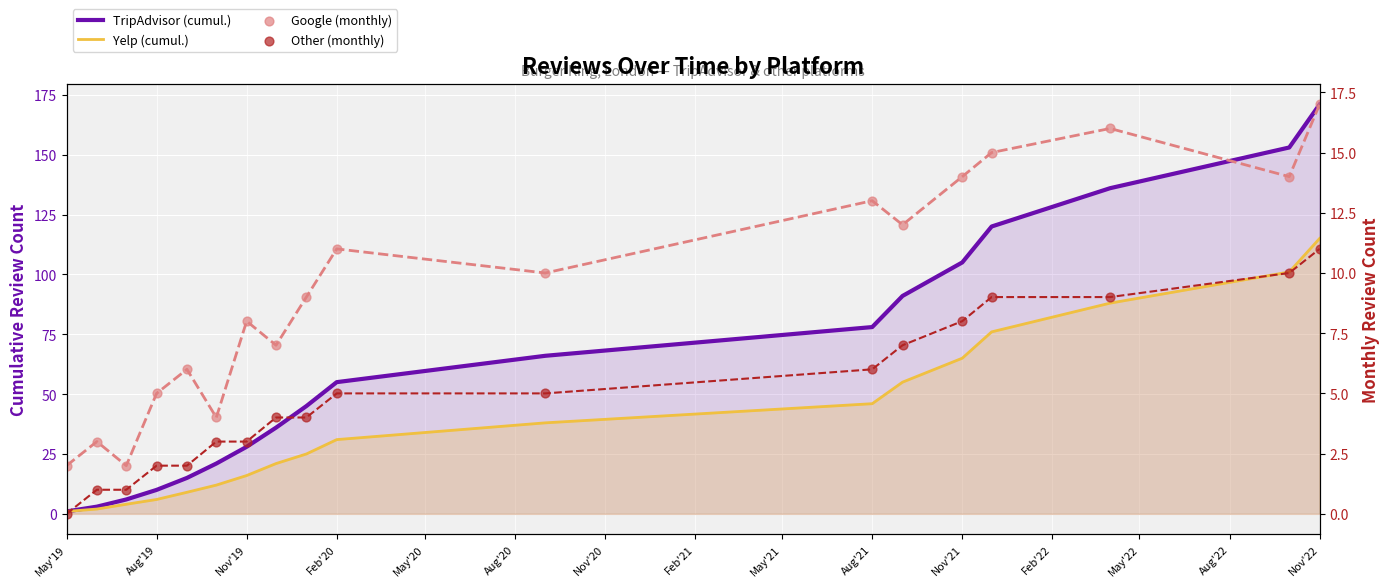

Which series has the largest Y range (max minus min)?

TripAdvisor (cumul.)